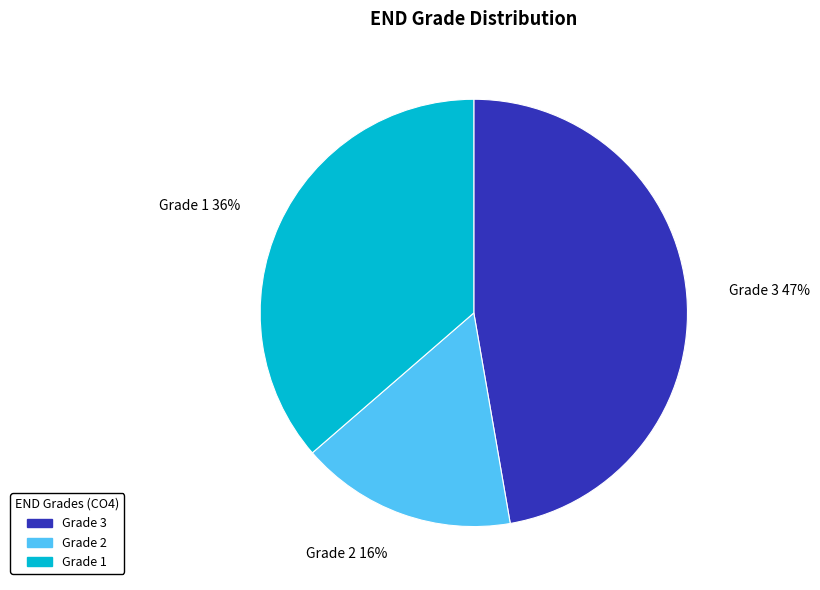

How many segments does this pie chart have?

3